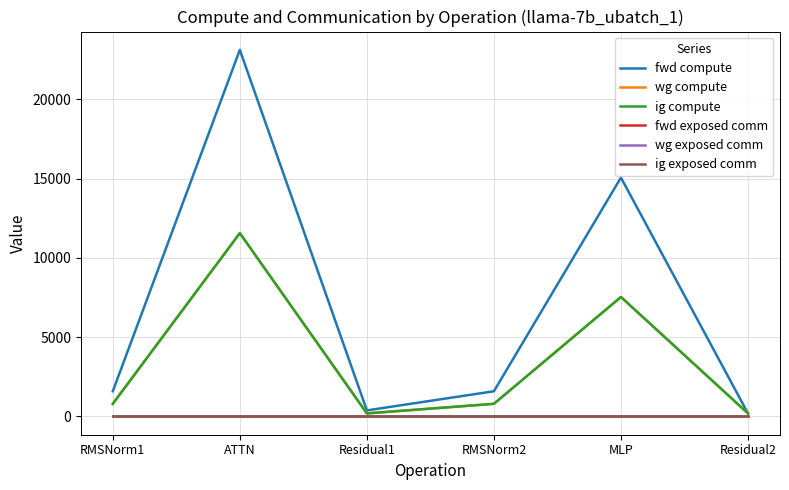

Reading right to left, extract all data points from this chart.

fwd compute: Residual2=189.1	MLP=15064.6	RMSNorm2=1585.9	Residual1=378.1	ATTN=23120.7	RMSNorm1=1585.9
wg compute: Residual2=189.1	MLP=7532.3	RMSNorm2=793.0	Residual1=189.1	ATTN=11560.4	RMSNorm1=793.0
ig compute: Residual2=189.1	MLP=7532.3	RMSNorm2=793.0	Residual1=189.1	ATTN=11560.4	RMSNorm1=793.0
fwd exposed comm: Residual2=0.0	MLP=0.0	RMSNorm2=0.0	Residual1=0.0	ATTN=0.0	RMSNorm1=0.0
wg exposed comm: Residual2=0.0	MLP=0.0	RMSNorm2=0.0	Residual1=0.0	ATTN=0.0	RMSNorm1=0.0
ig exposed comm: Residual2=0.0	MLP=0.0	RMSNorm2=0.0	Residual1=0.0	ATTN=0.0	RMSNorm1=0.0